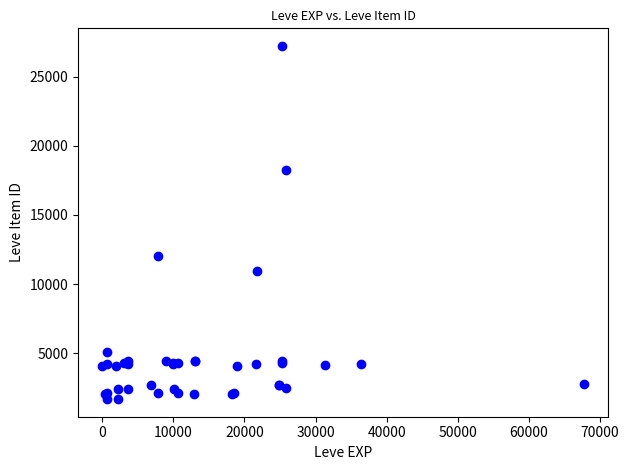

What Y value in the scatter plot is closest to 14448?

12018